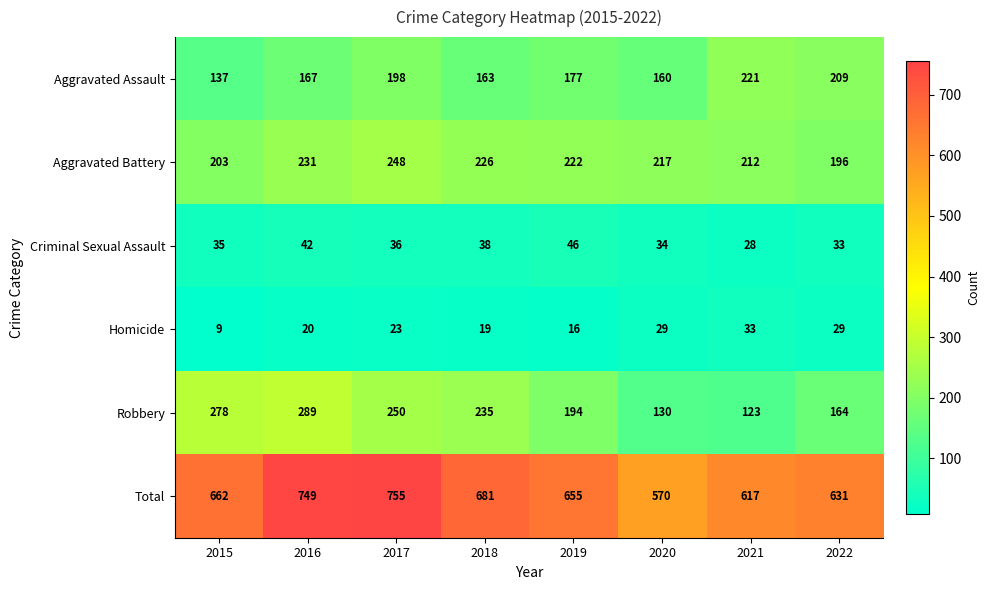

Which series has the widest spread of values?

Total